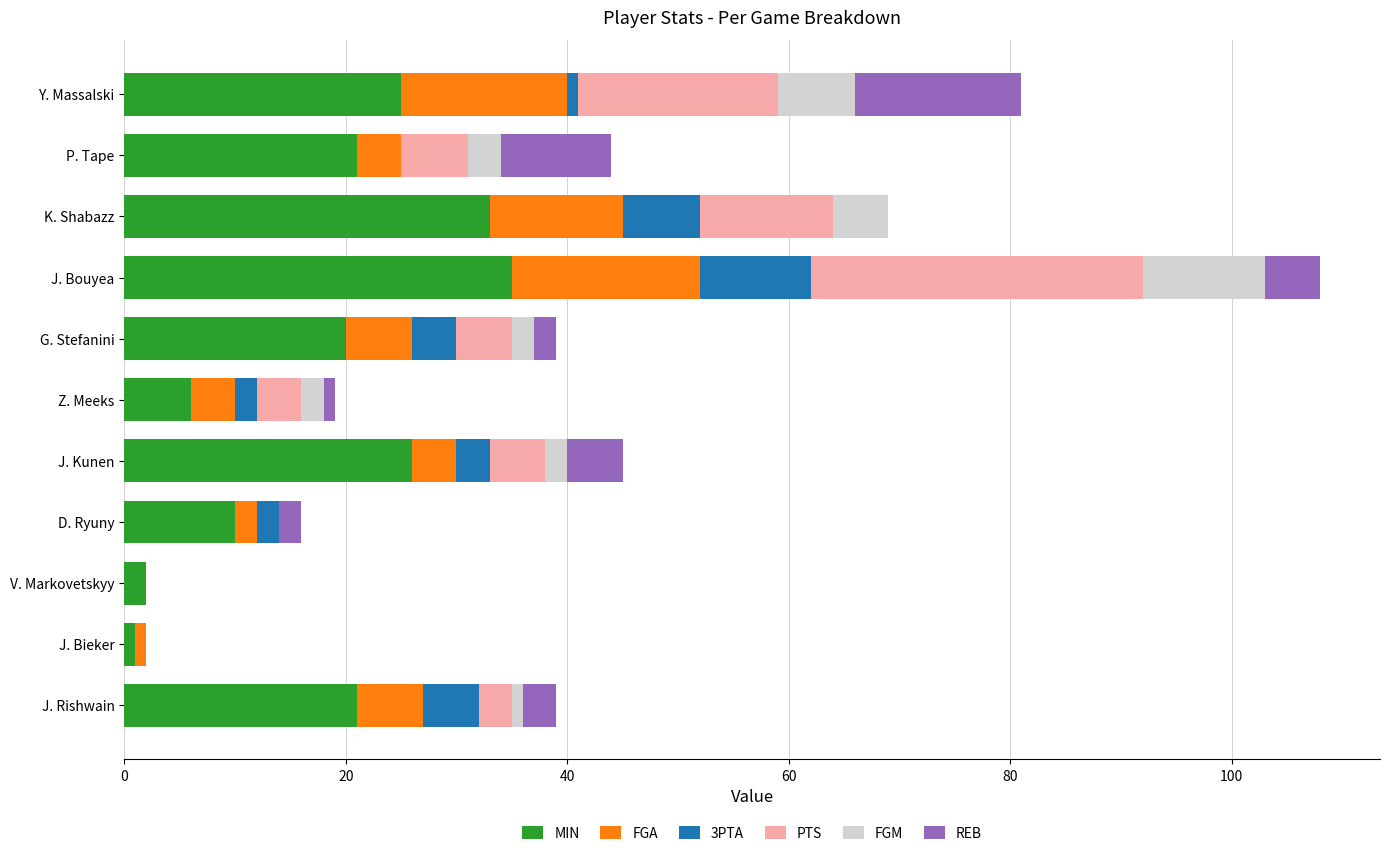

What is the total value across all series at P. Tape?

44